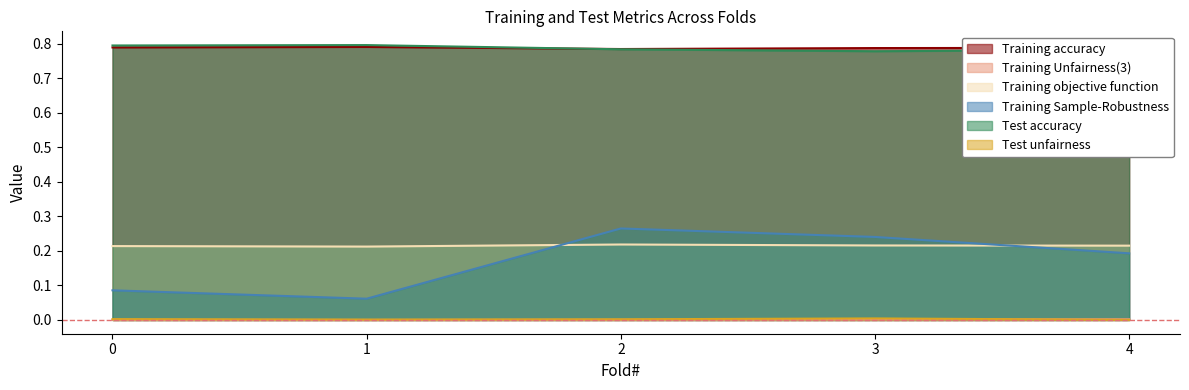

What is the total value across all series at 2?

2.1